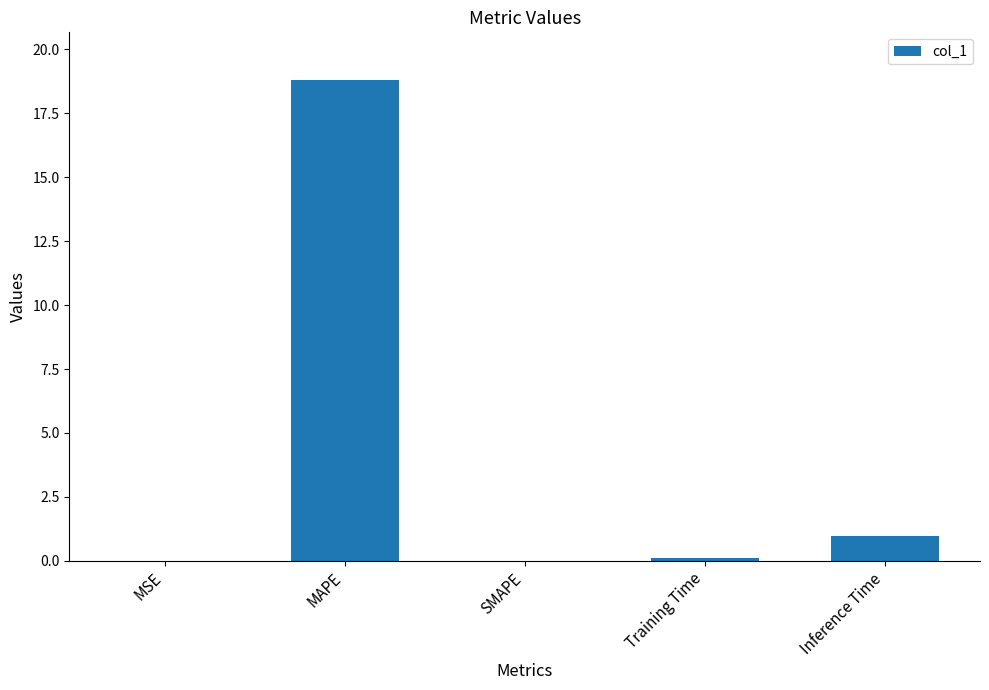

What is the difference between the values at SMAPE and Inference Time?

1.0